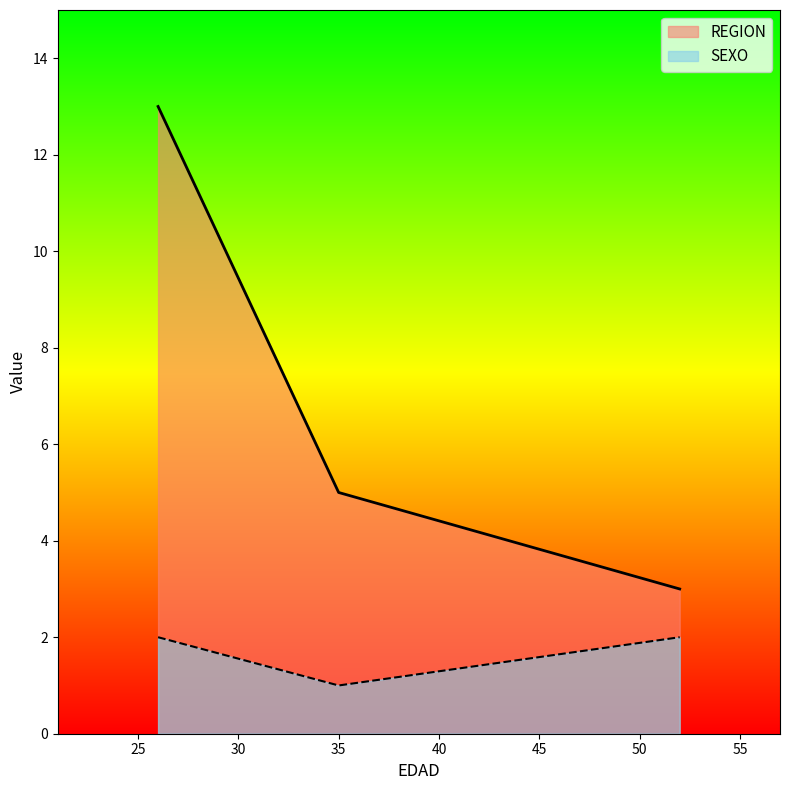

Rank the series by their average value, from lowest to highest.

SEXO, REGION